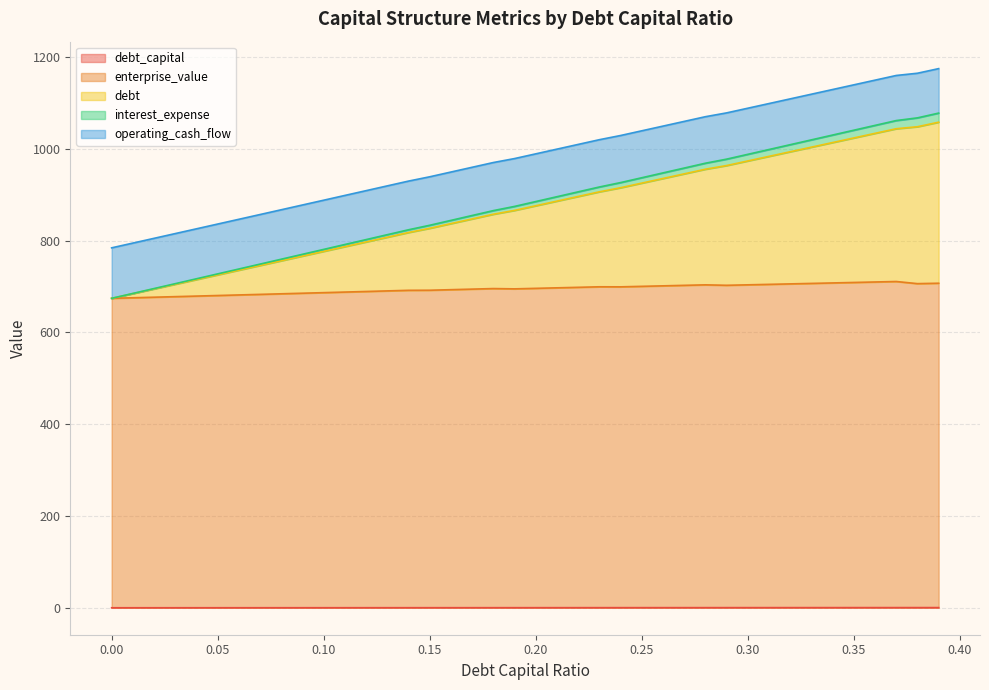

What is the value of the enterprise_value point at the 24th from the left?

699.3